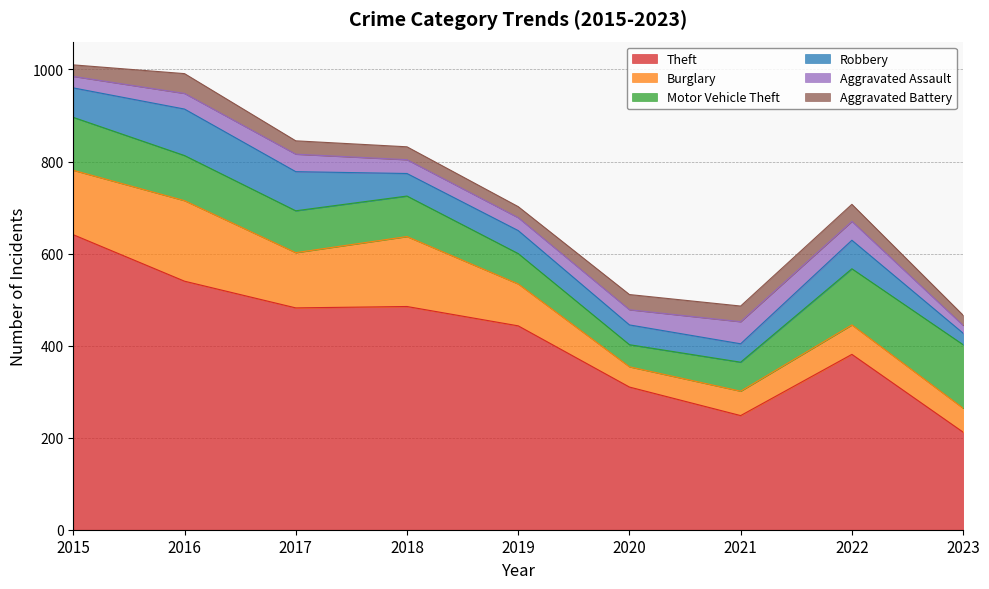

True or false: Robbery has a value of 50 at 2019.

True